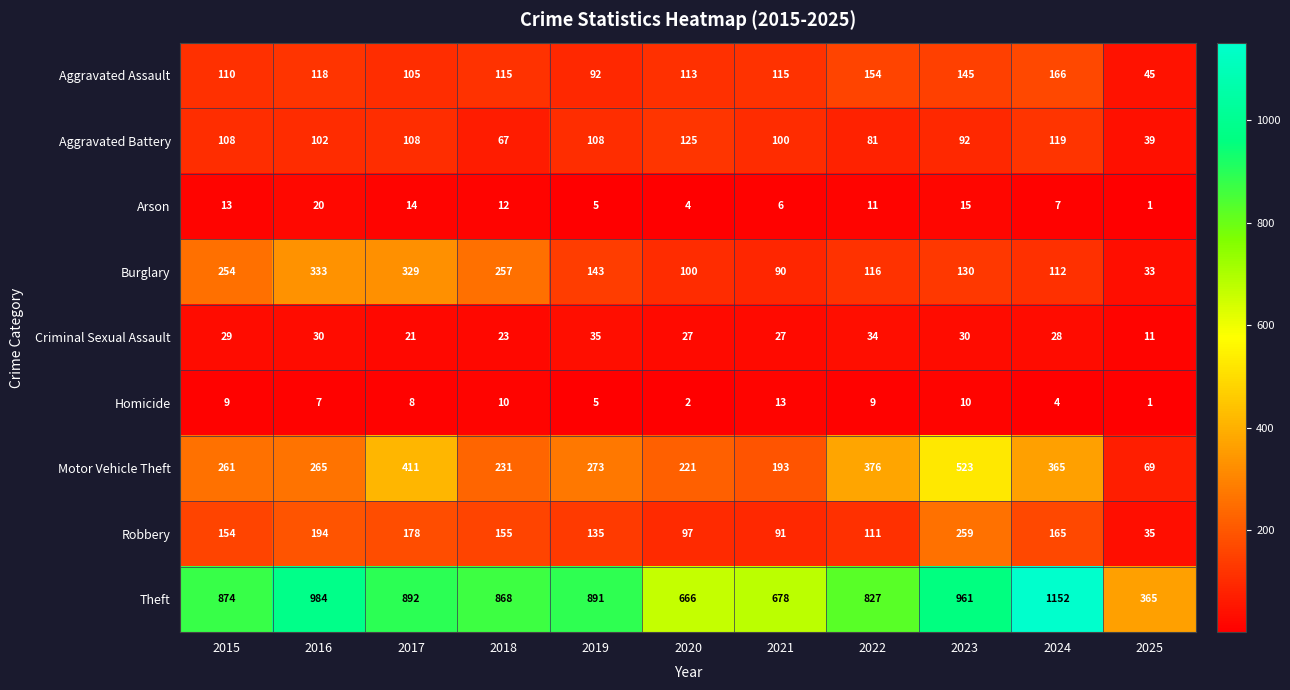

Rank the series by their maximum value, from lowest to highest.

Homicide, Arson, Criminal Sexual Assault, Aggravated Battery, Aggravated Assault, Robbery, Burglary, Motor Vehicle Theft, Theft